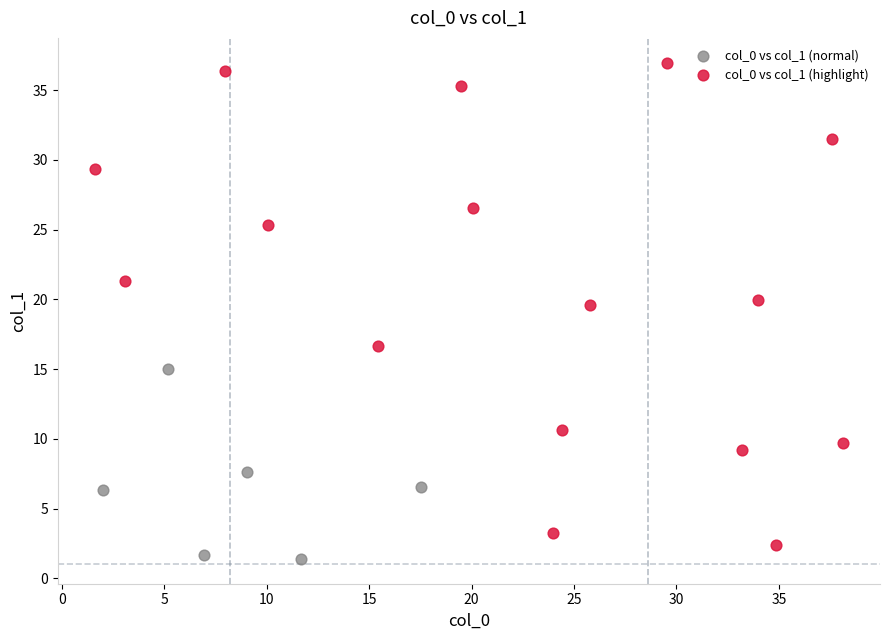

Which series reaches the maximum Y coordinate?

col_0 vs col_1 (highlight)